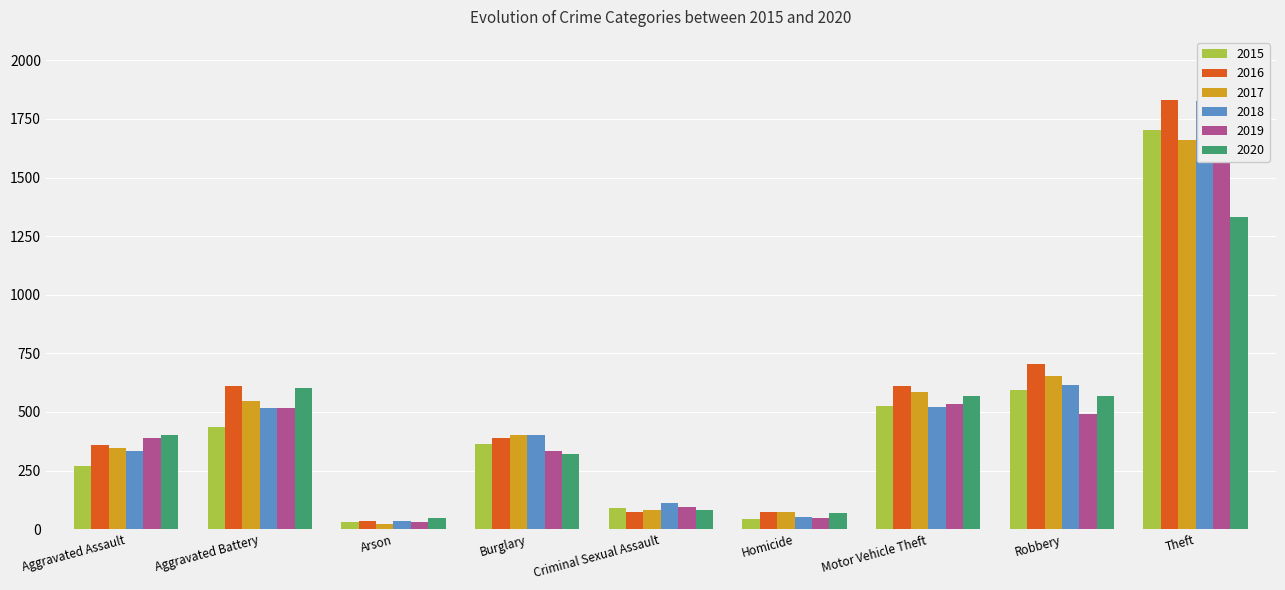

What position from the left is Aggravated Battery?

2